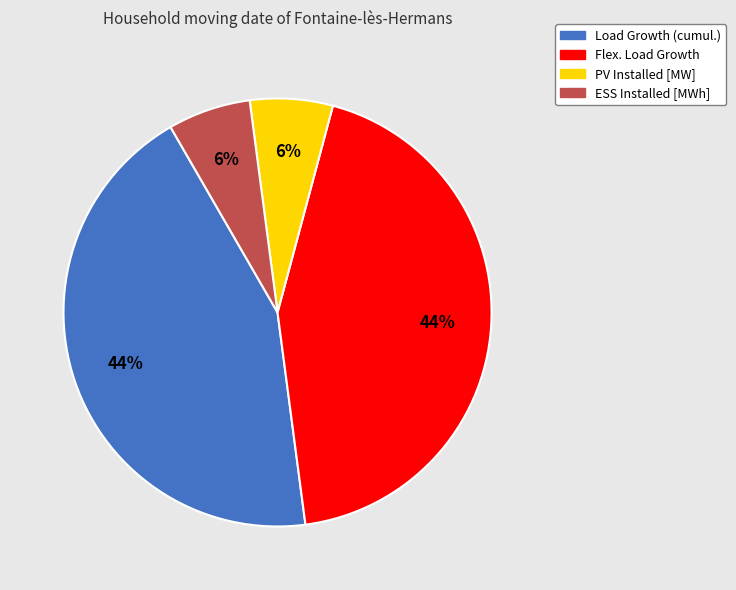

To the nearest percent, what is the combined percentage of ESS Installed [MWh] and Load Growth (cumul.)?

50%